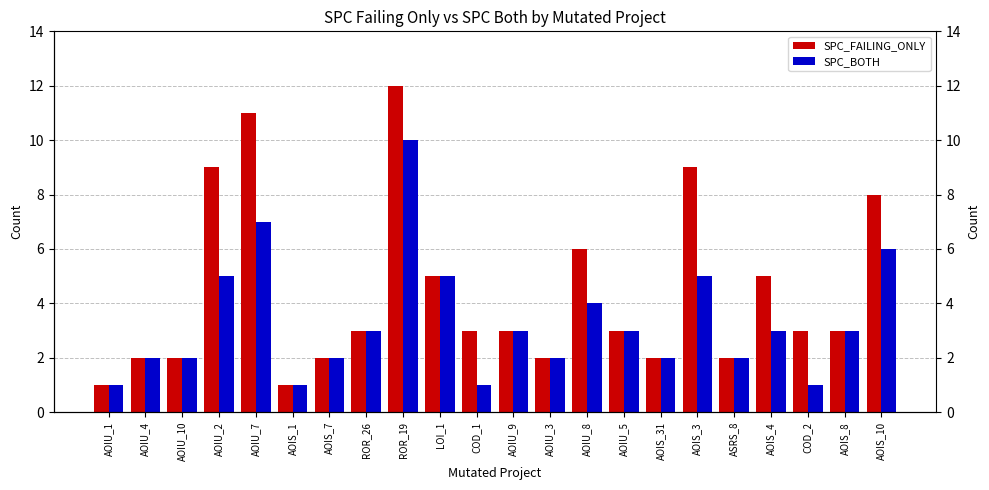

What is the value of the SPC_BOTH bar at the 17th from the left?

5